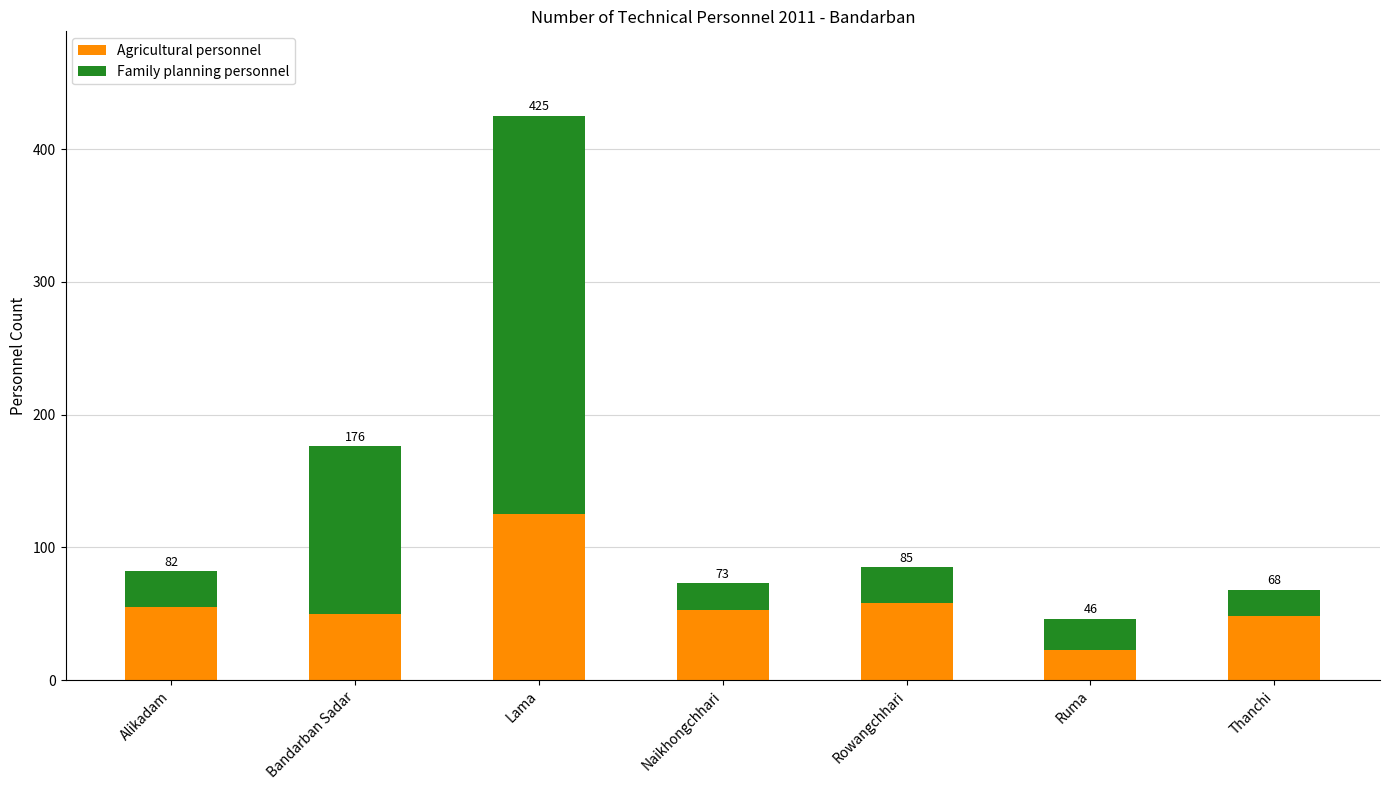

List the series in order of their overall mean, highest first.

Family planning personnel, Agricultural personnel